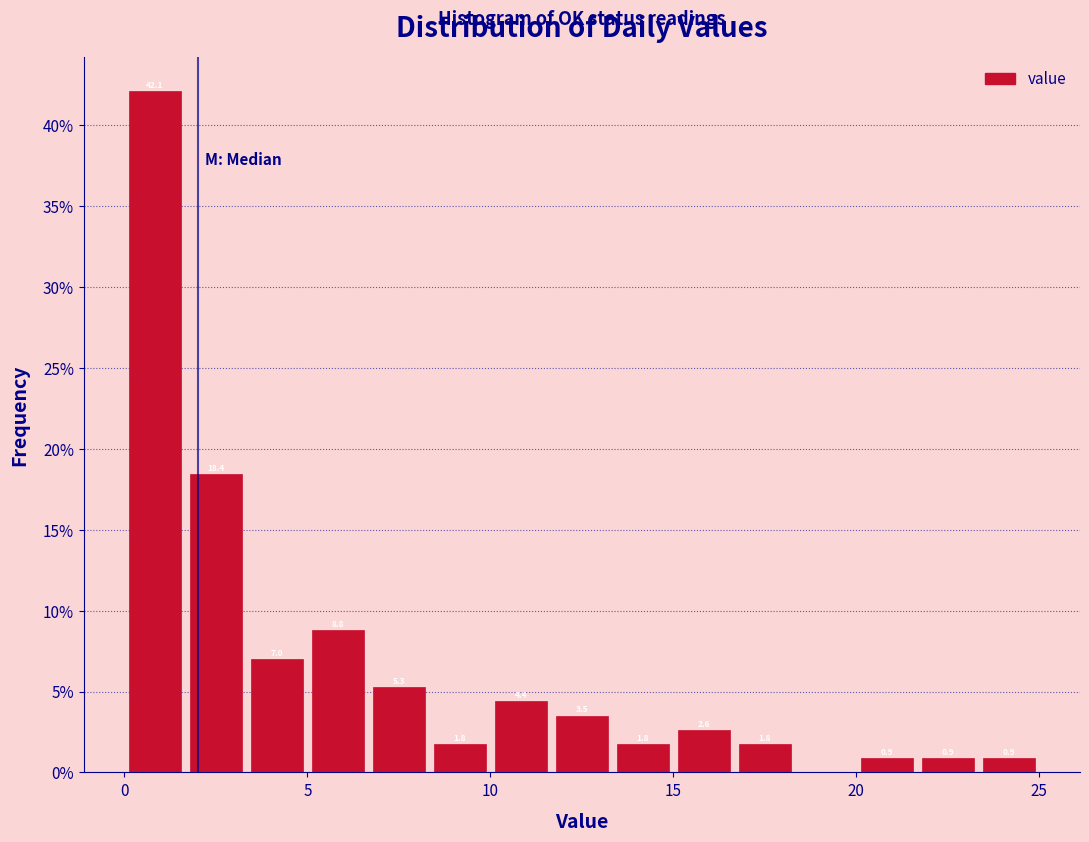

Read against the x-axis, roughly where is the centre of the tallest bar?

1.0